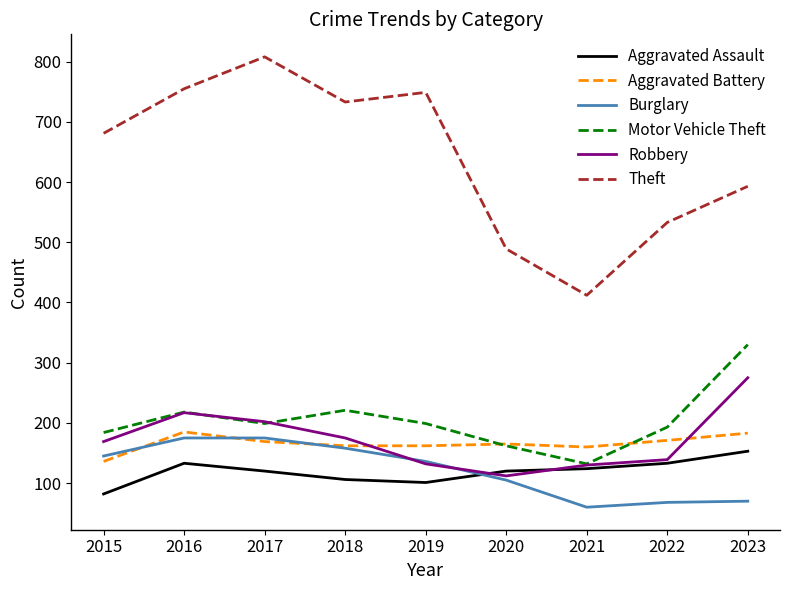

The Motor Vehicle Theft series shows 191 at 2021. True or false?

False